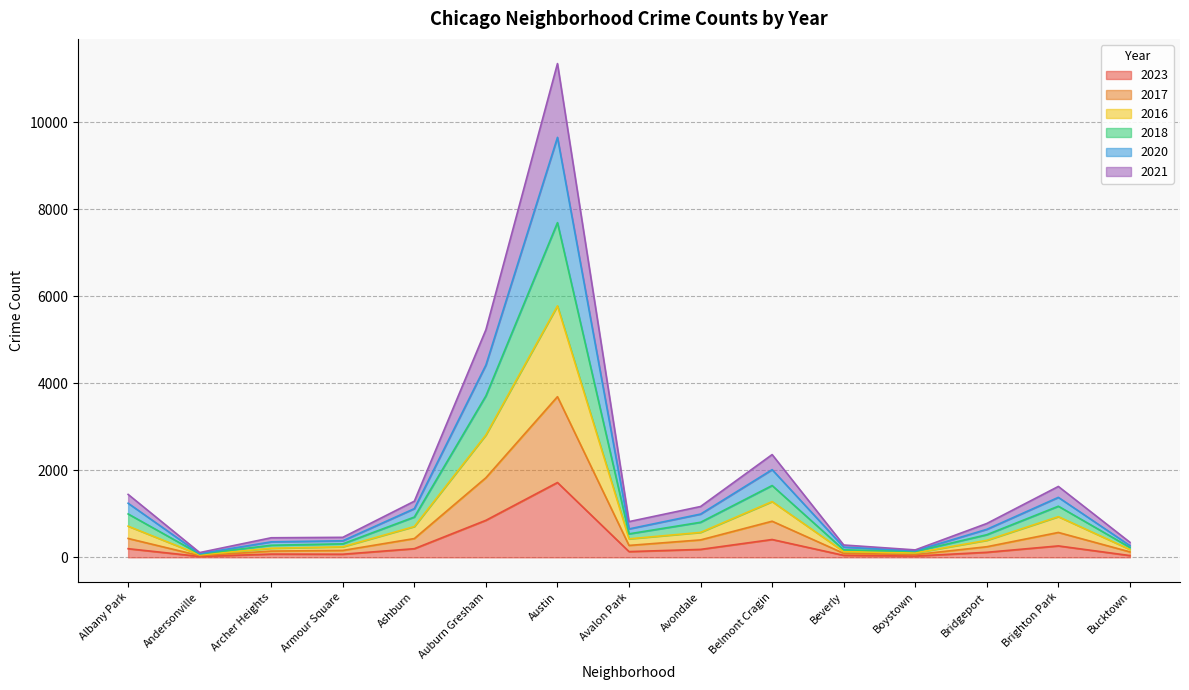

What is the label of the 8th point from the left?

Avalon Park